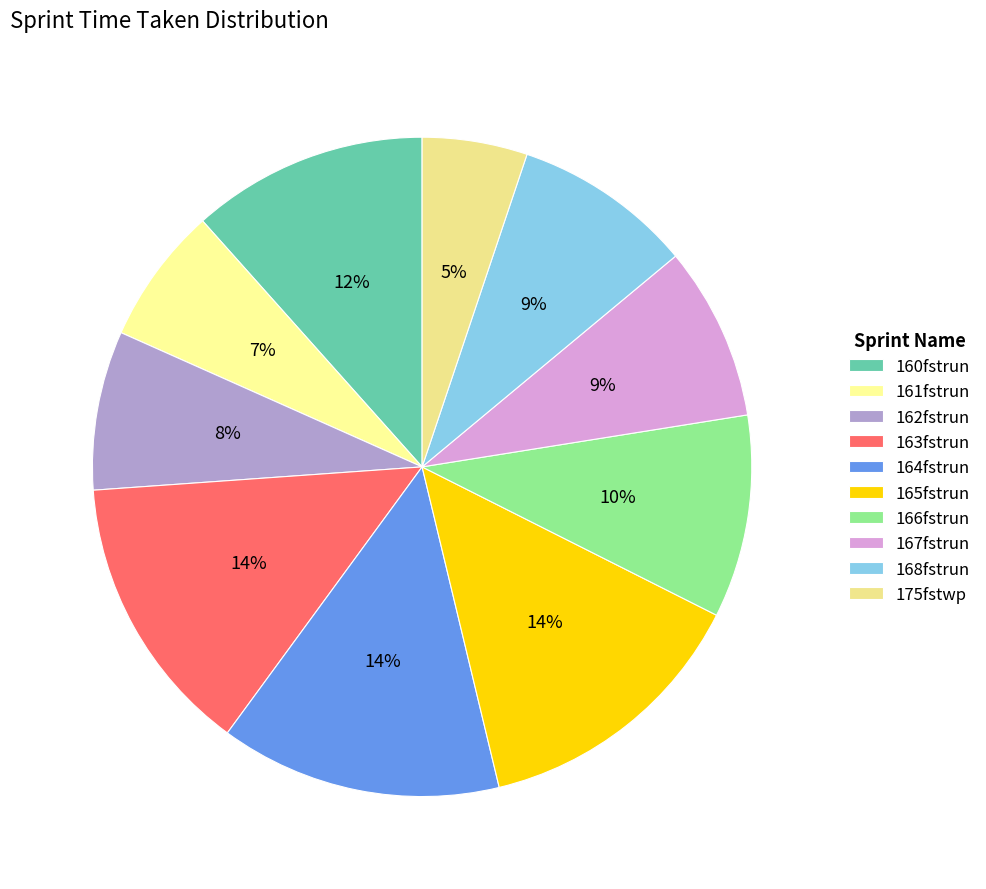

Rank the categories by value from highest to lowest.

163fstrun, 164fstrun, 165fstrun, 160fstrun, 166fstrun, 168fstrun, 167fstrun, 162fstrun, 161fstrun, 175fstwp